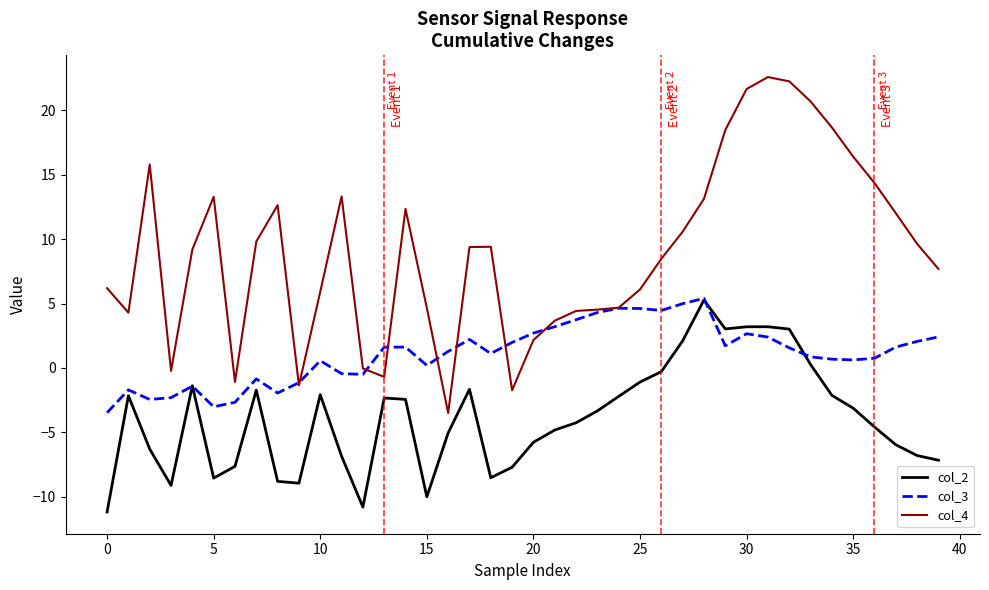

Which series has the largest range (max minus min)?

col_4